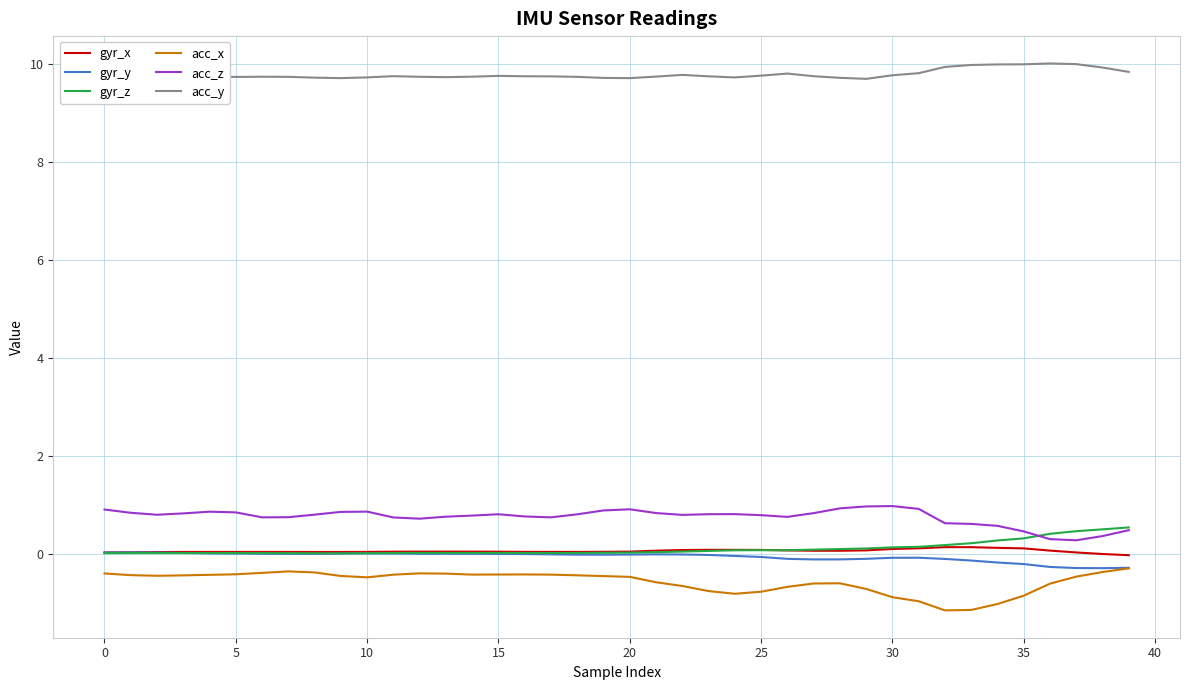

Which series has the widest spread of values?

acc_x